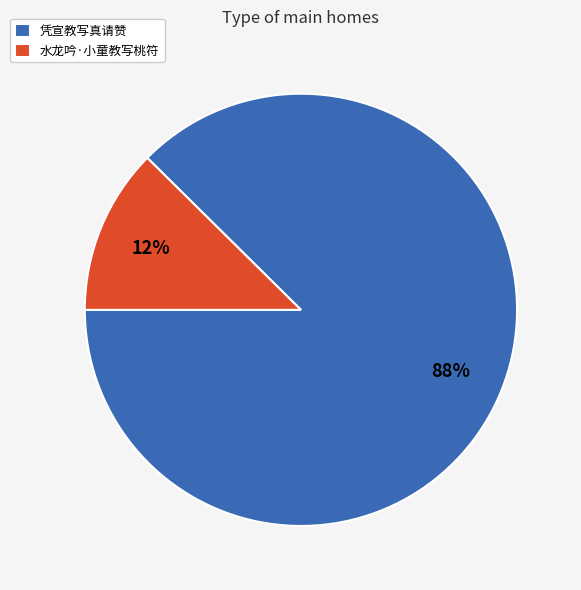

Is there any slice that represents more than half of the pie?

Yes